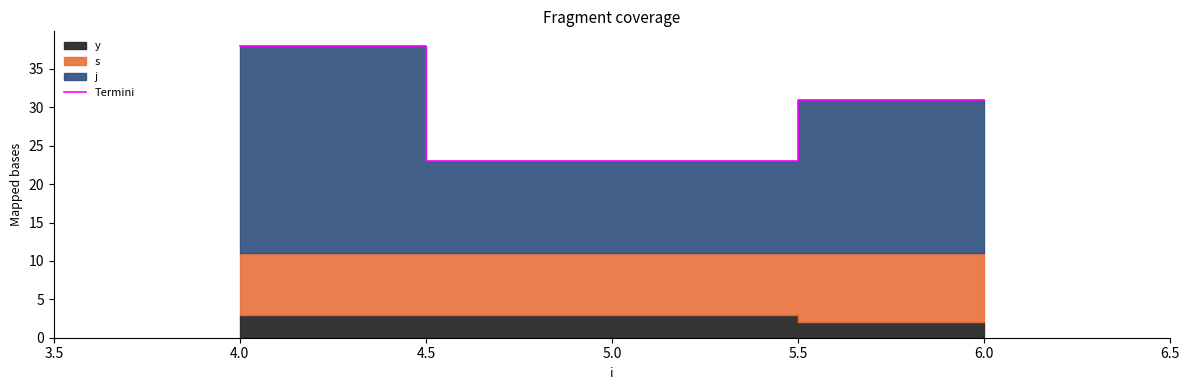

True or false: Termini has a value of 38 at 4.0.

True